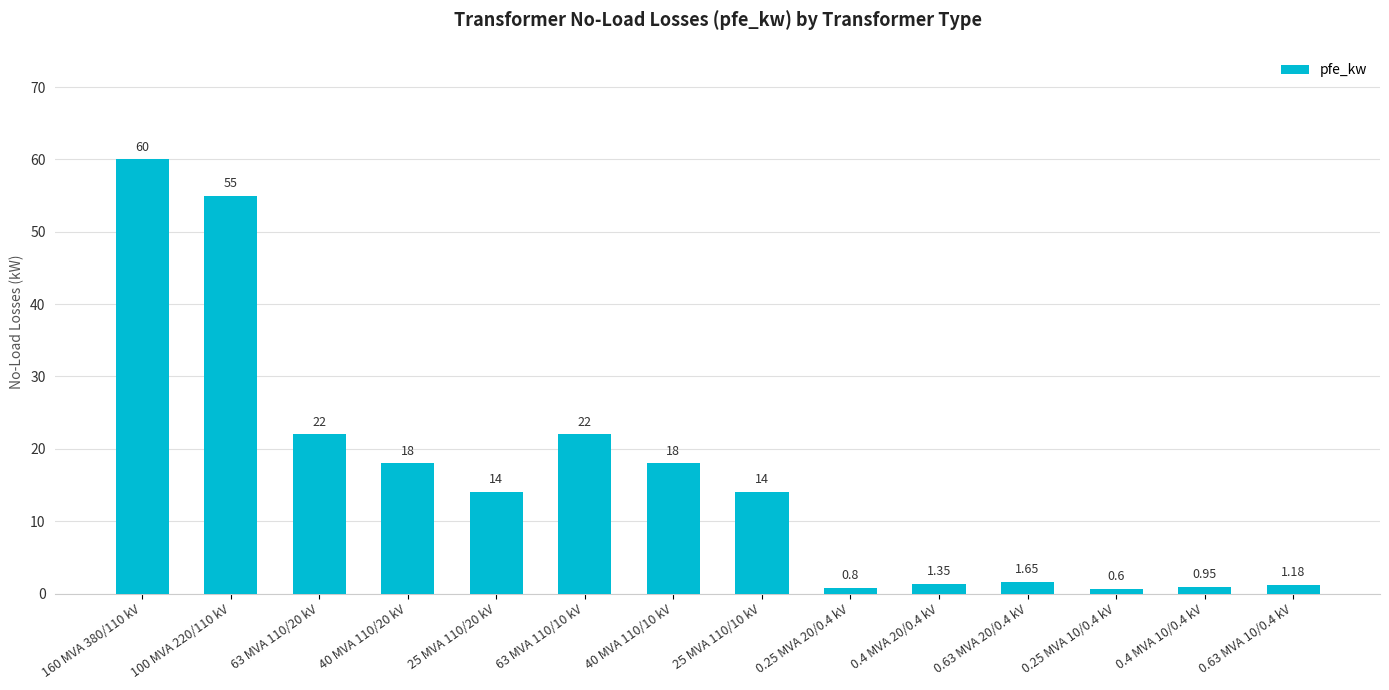

At which label does the data first exceed 14?

160 MVA 380/110 kV